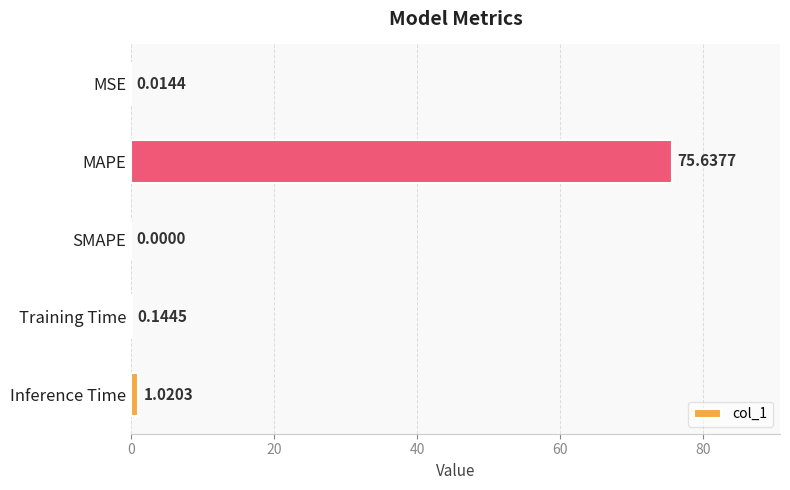

What is the sum of all values?

76.8